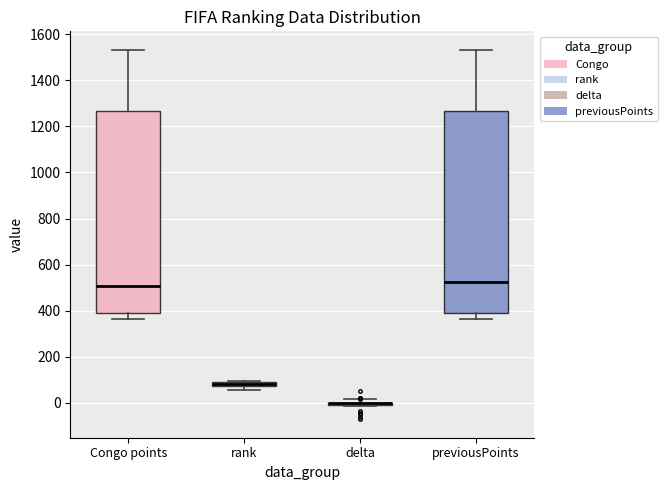

Where is the upper edge of the box for rank on the y-axis? The values are not printed on the chart, so give them approximately, as read against the axis.

100